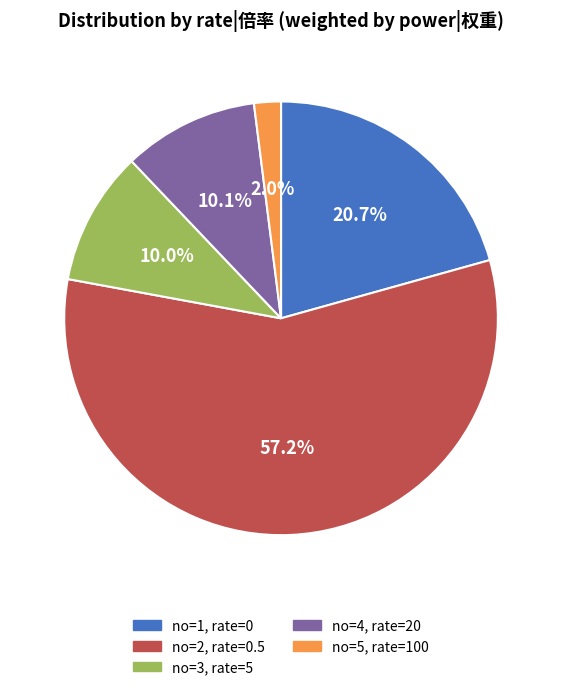

How many slices are in this pie chart?

5